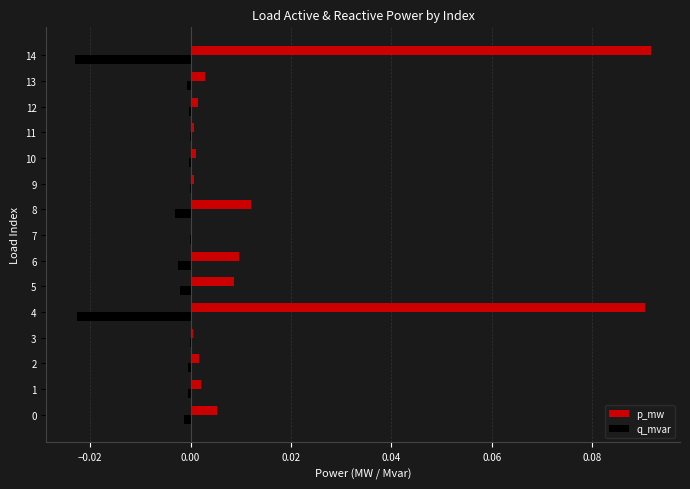

Which series has the largest total across all categories?

p_mw